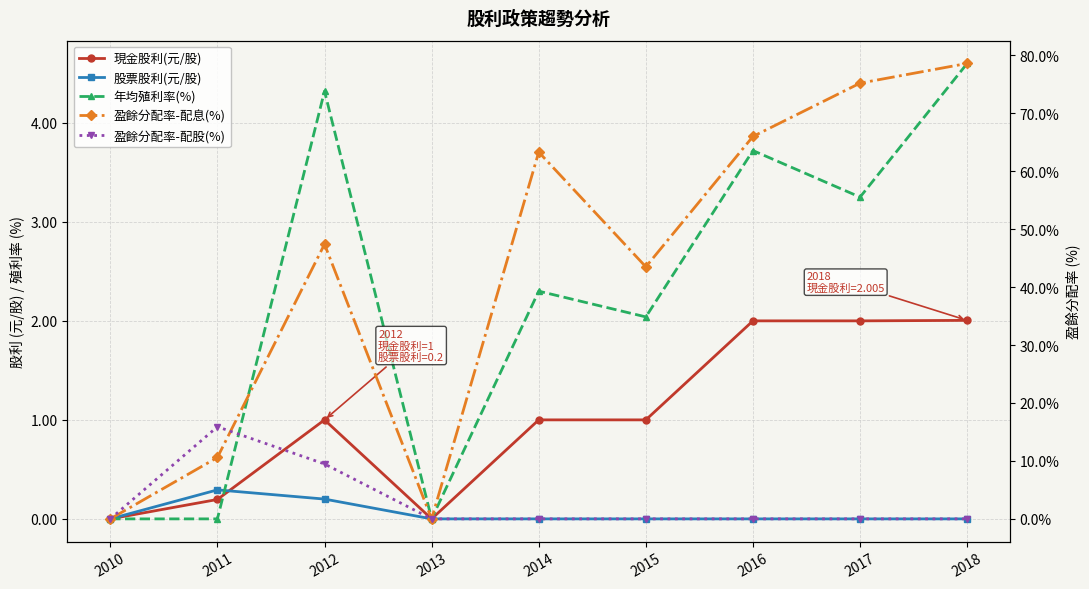

Where do 股票股利(元/股) and 現金股利(元/股) first cross each other?

2011 and 2012